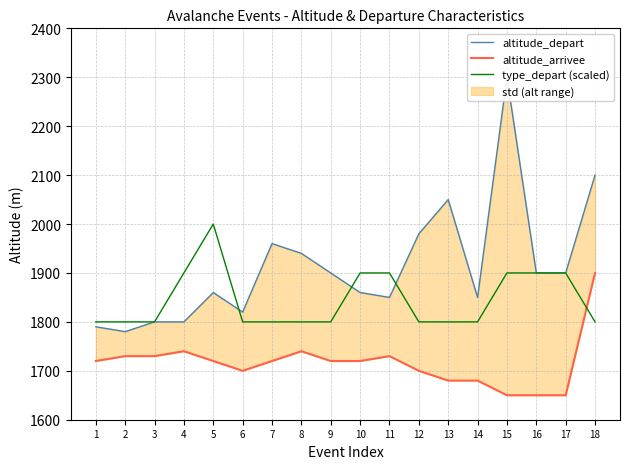

Rank the series at 4 from lowest to highest value.

altitude_arrivee, altitude_depart, type_depart (scaled)